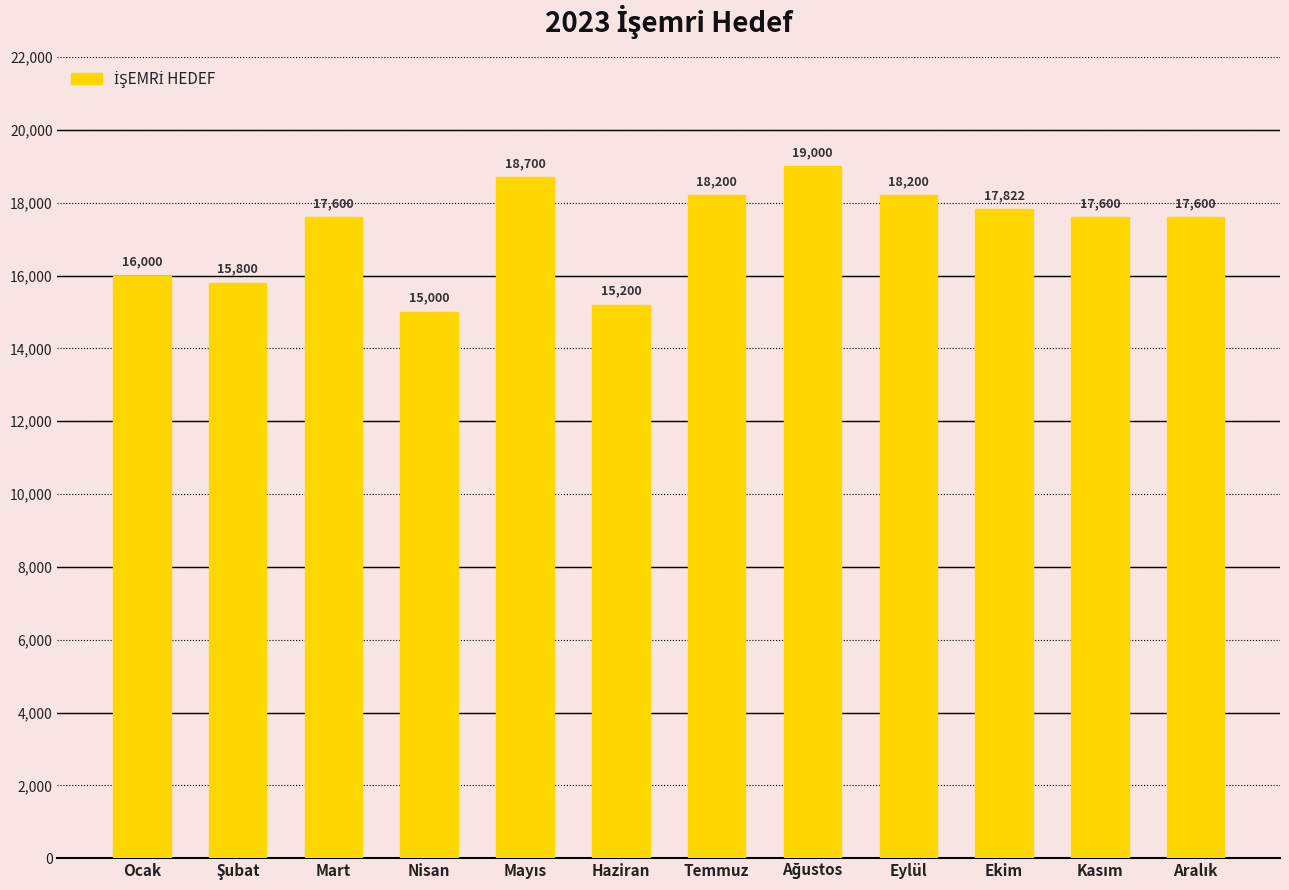

What position from the left is Haziran?

6